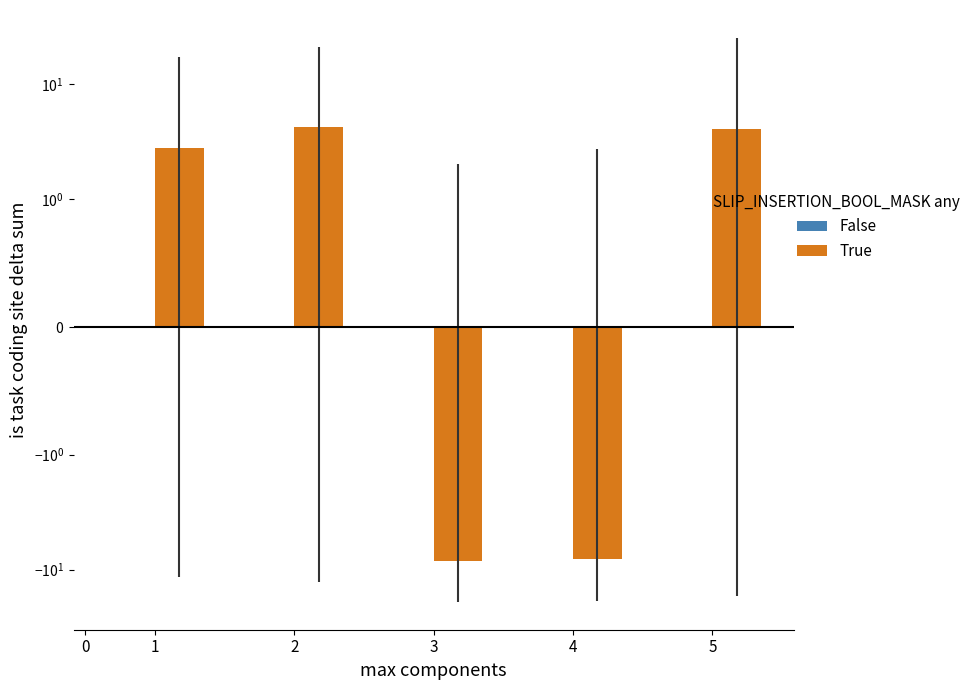

What is the lowest value of the True series?

-8.5